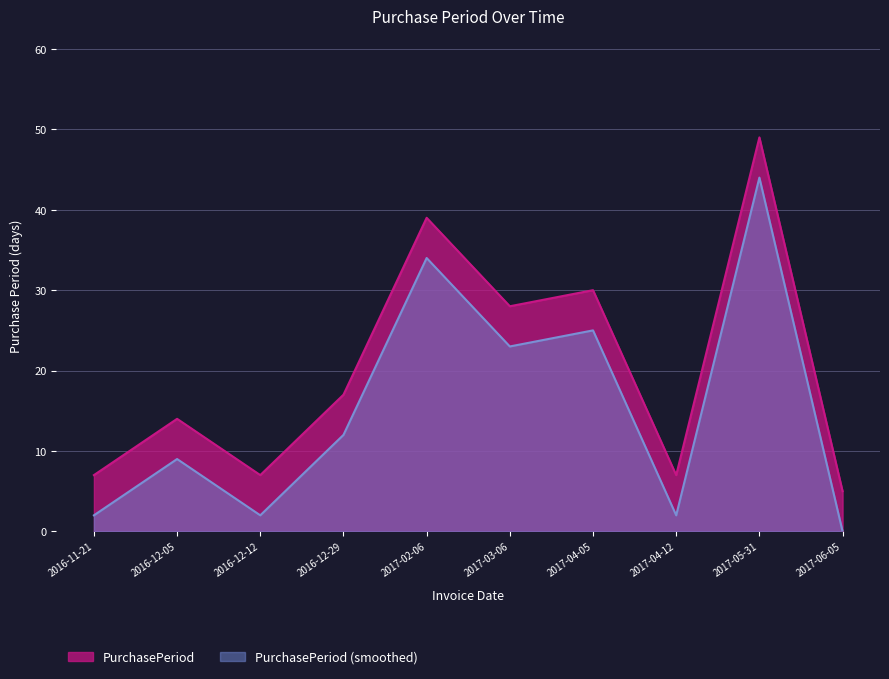

How many points are higher than both their immediate neighbors (excluding endpoints)?

4